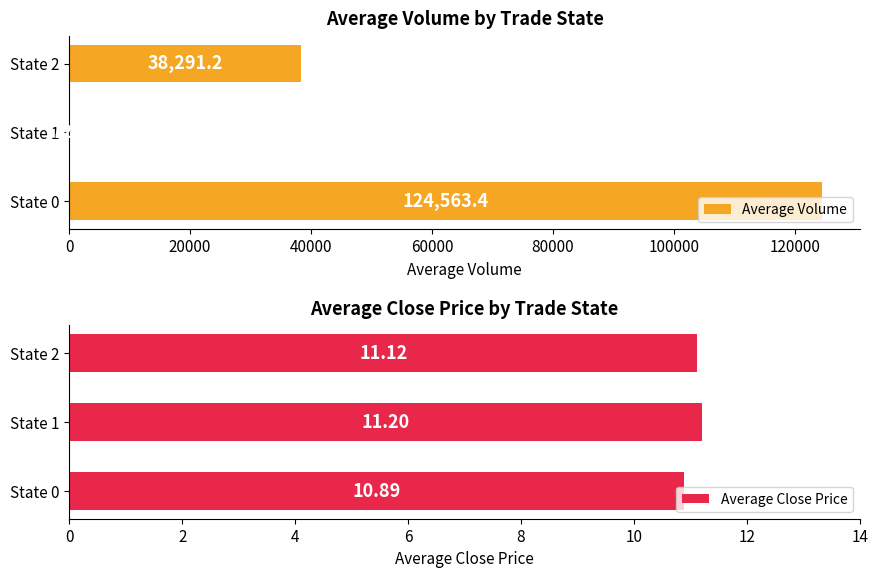

How many bars are there in each group?

2